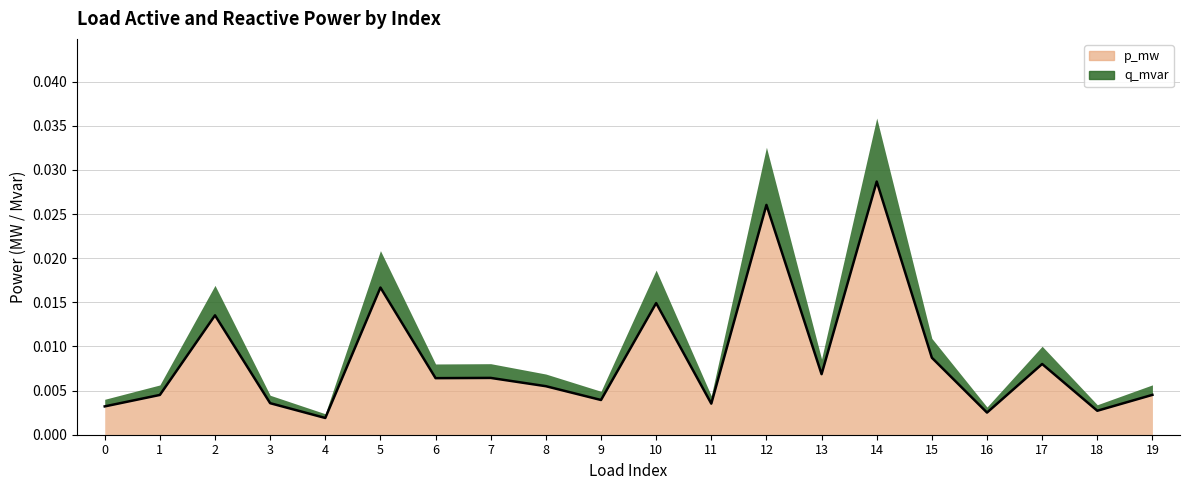

Which category has the highest value across all series?

14